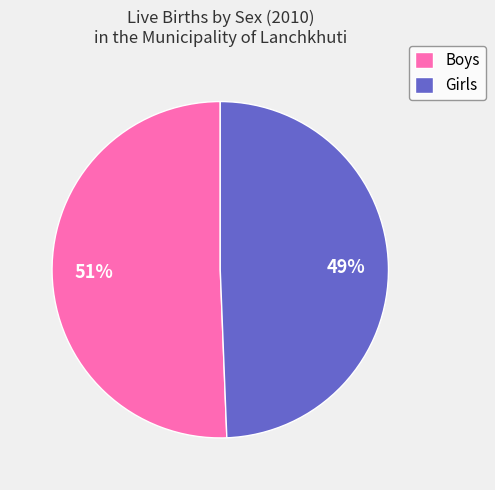

Does any single category account for the majority?

Yes